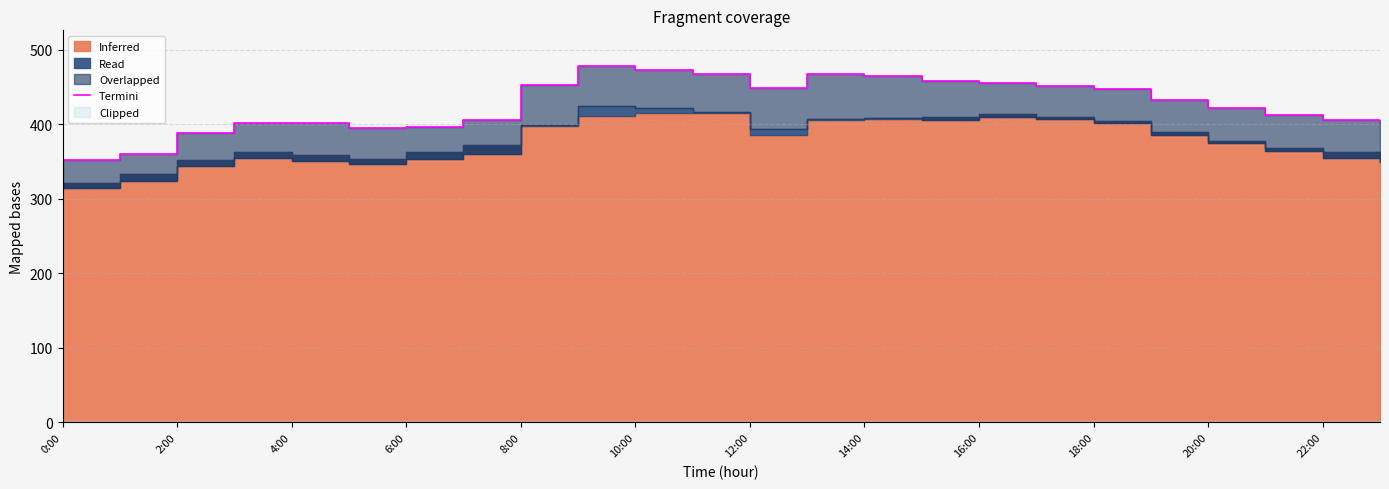

Where is the data nearest to the value 415?

21